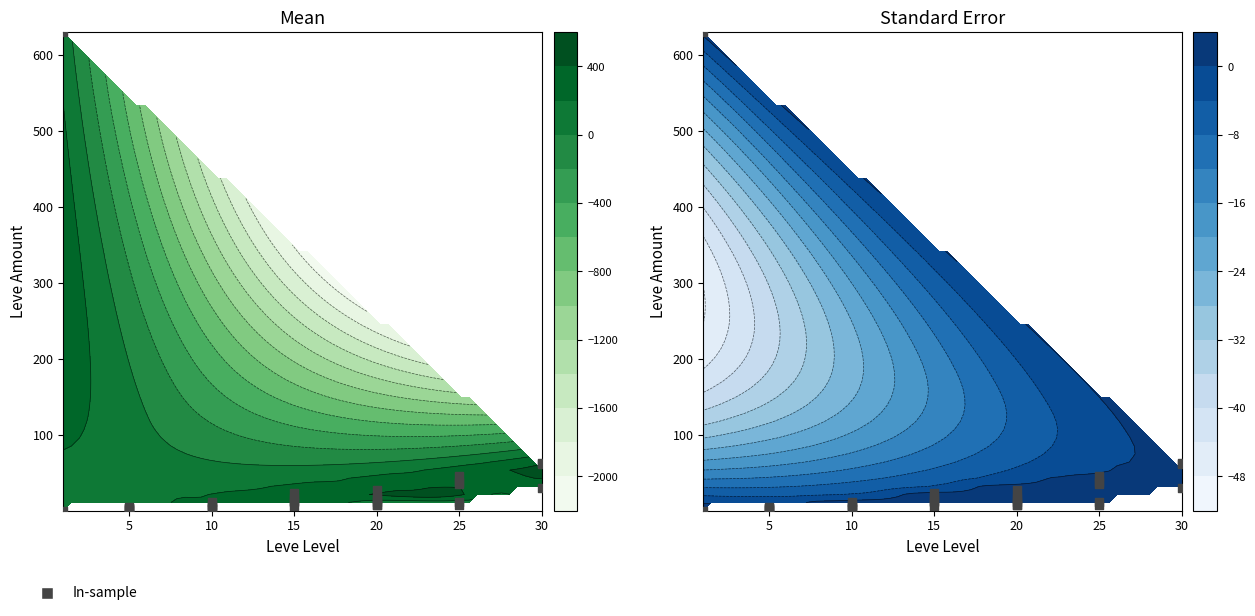

The chart shows a value of 64 at 30. True or false?

True